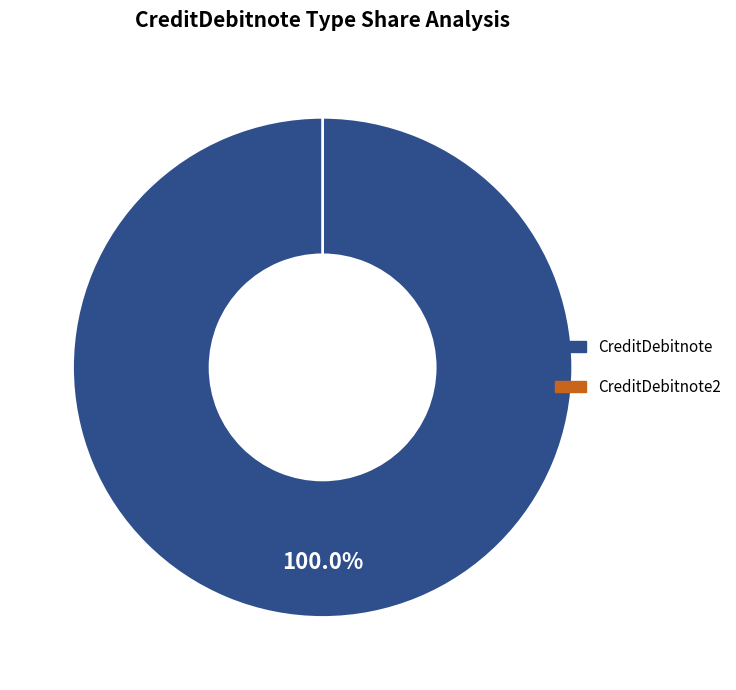

To the nearest percent, what is the difference between the largest and smallest slice percentages?

100%